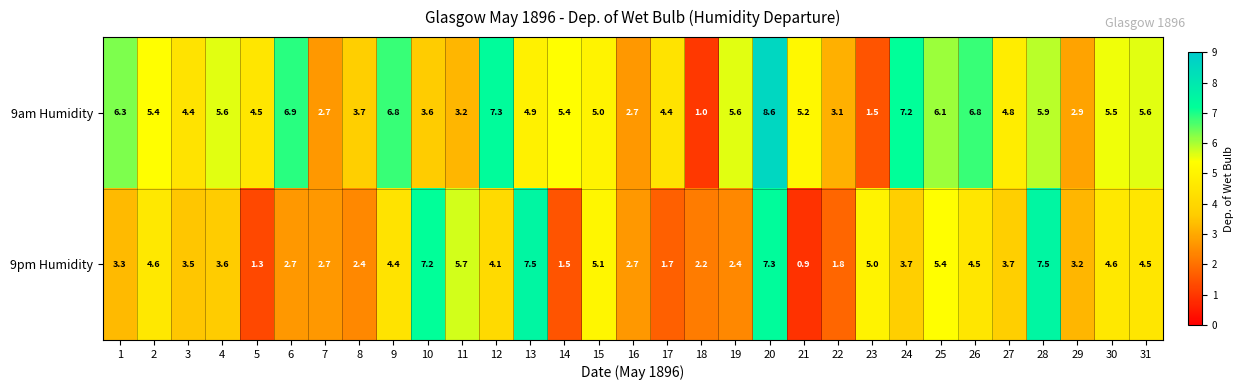

What is the sum of the 9pm Humidity values at 25 and 17?

7.1